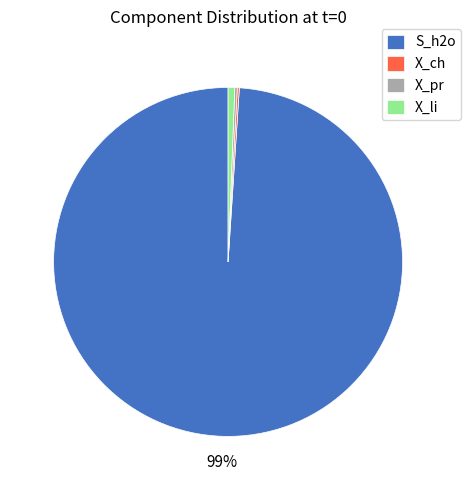

What percentage is the S_h2o slice, to the nearest percent?

99%